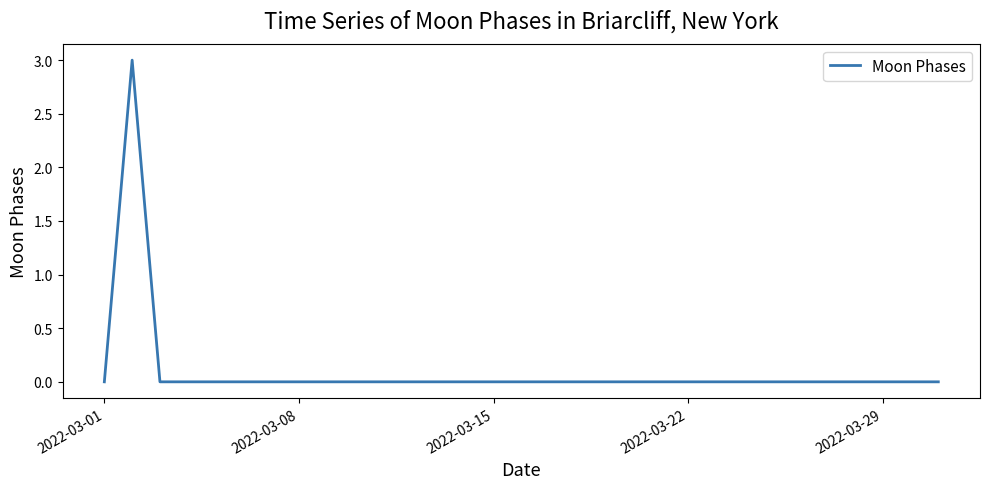

What is the maximum value shown in the chart?

3